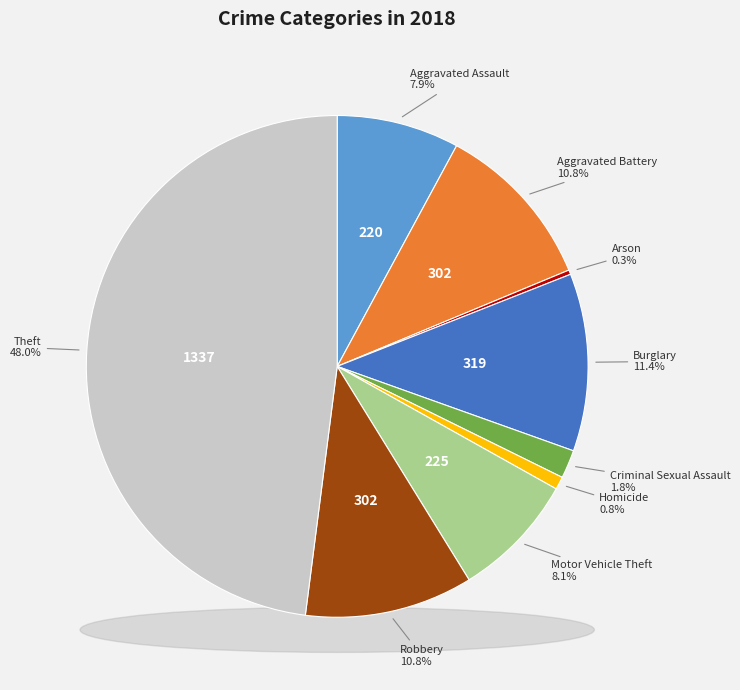

To the nearest percent, what is the difference between the largest and smallest slice percentages?

48%